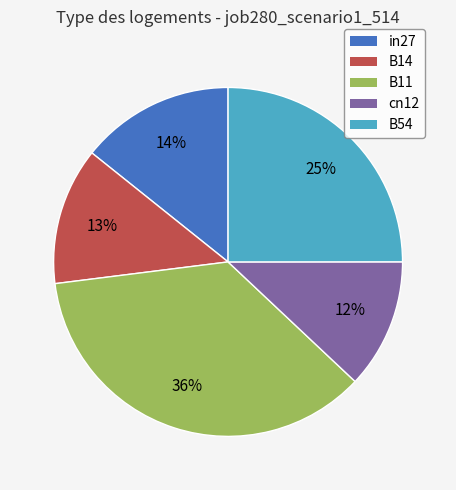

True or false: cn12 accounts for 12% of the total.

True